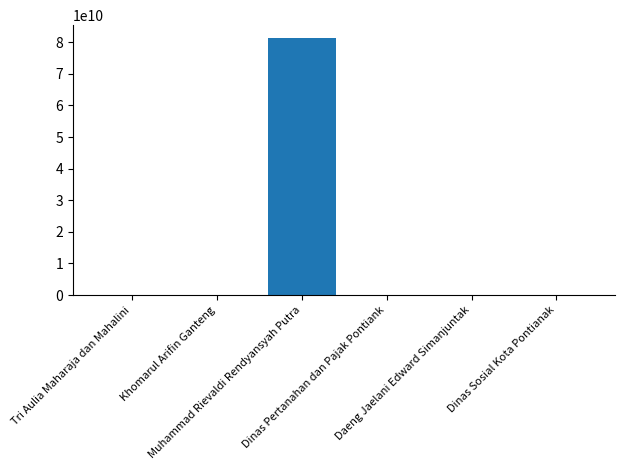

What is the sum of all values?

81347683369